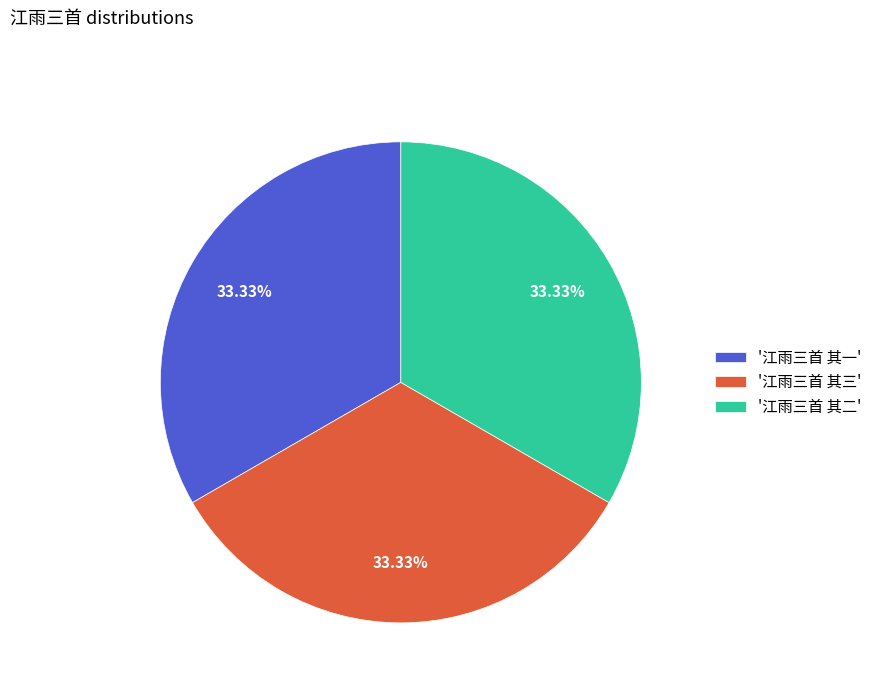

Do '江雨三首 其三' and '江雨三首 其二' together represent more than half of the pie?

Yes